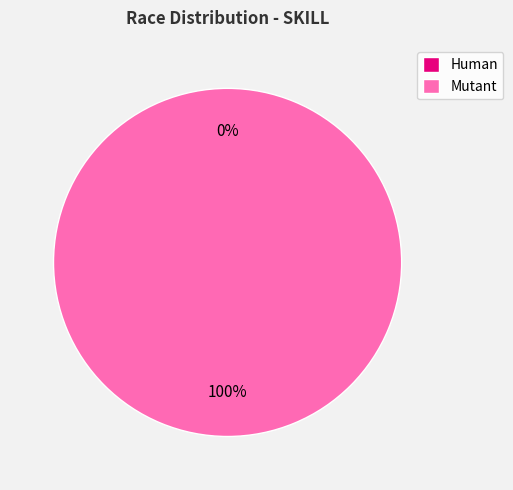

Rank the categories by value from highest to lowest.

Mutant, Human